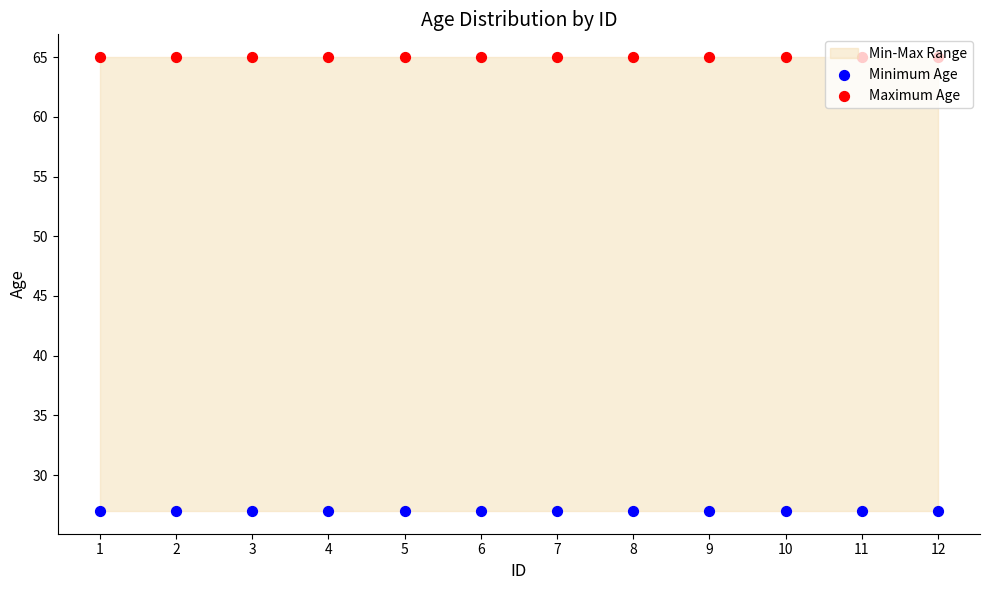

At how many categories does at least one series exceed 56?

12